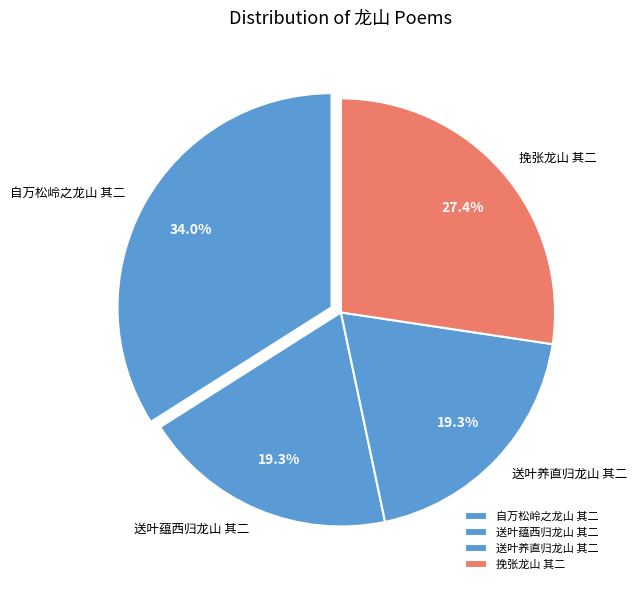

True or false: 自万松岭之龙山 其二 accounts for 34% of the total.

True